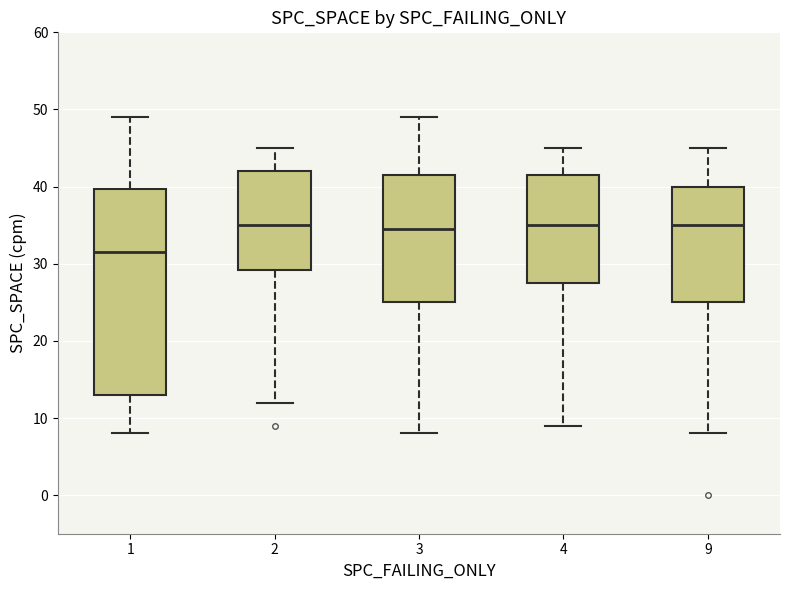

Where does the upper whisker of the box at x = 9 end on the y-axis? The values are not printed on the chart, so give them approximately, as read against the axis.

45